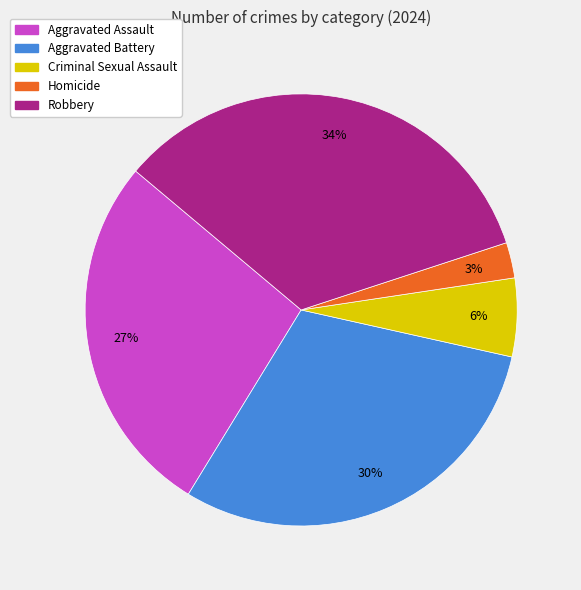

Is it true that Aggravated Battery is 45% of the pie?

False